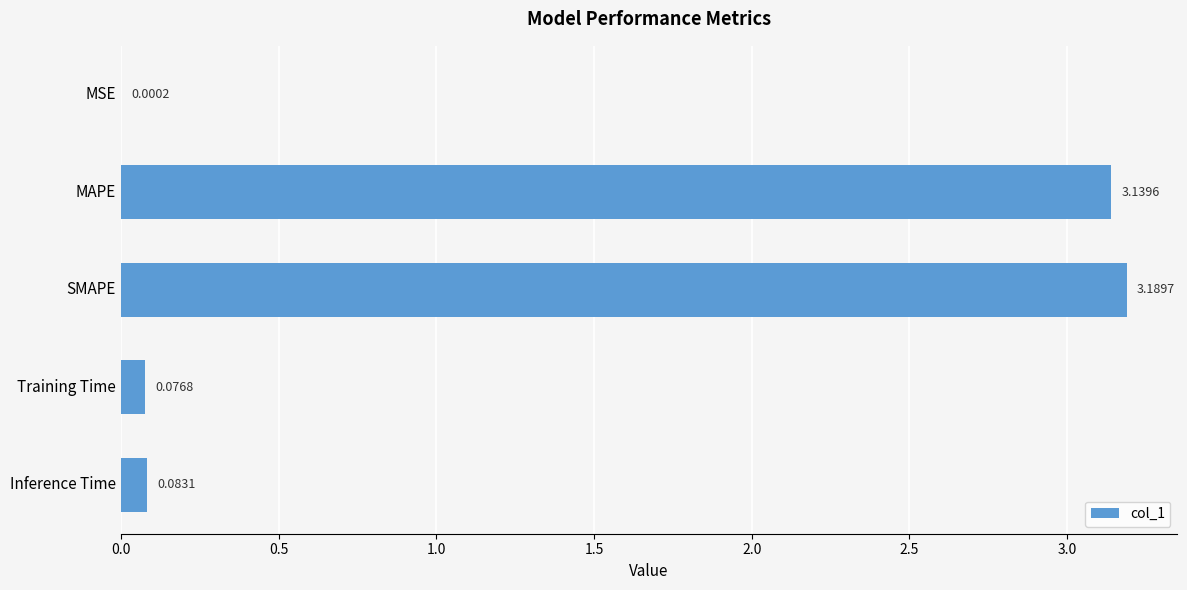

What is the change in value from MAPE to Inference Time?

-3.1